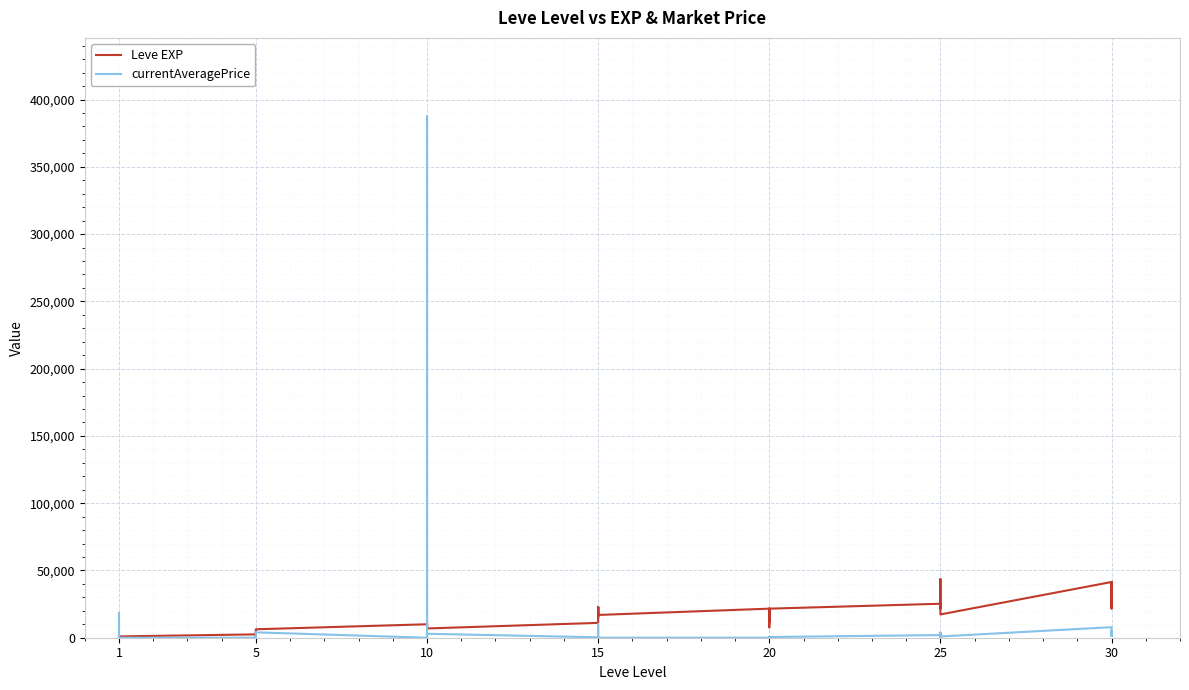

What is the sum of all currentAveragePrice values?

471883.4